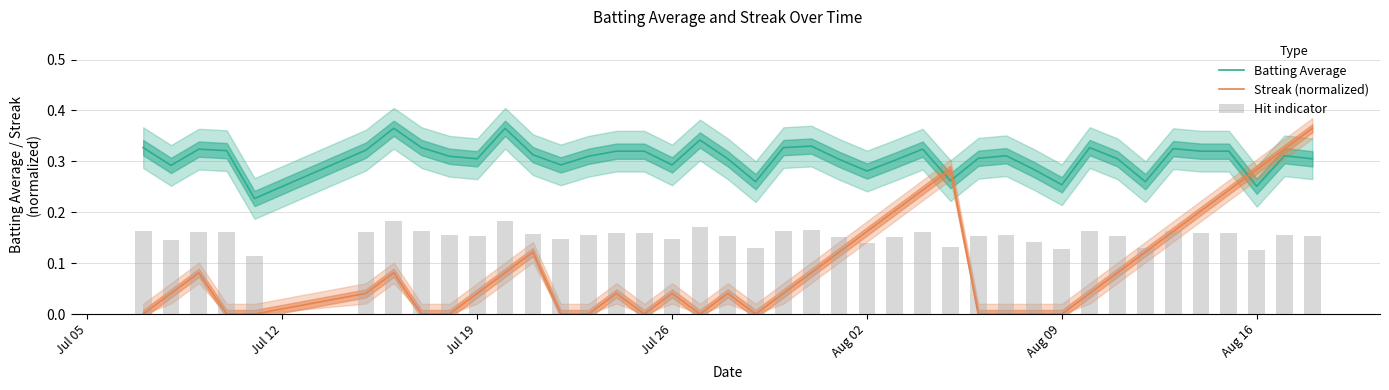

What is the difference between the maximum and second lowest values in the Batting Average series?

0.1